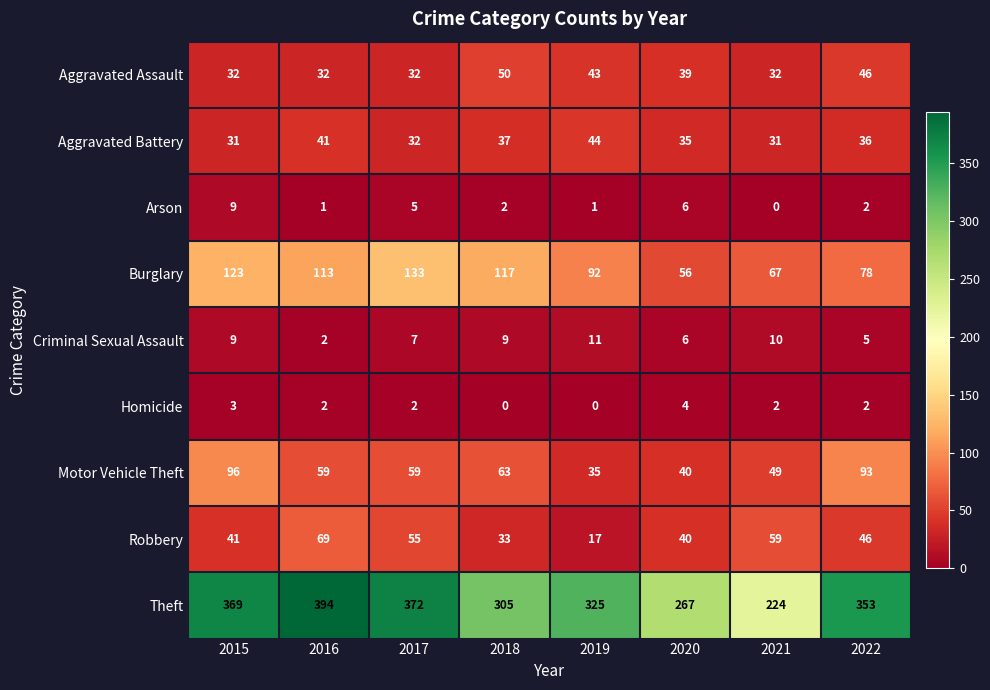

What is the difference between the highest and lowest values at 2015?

366